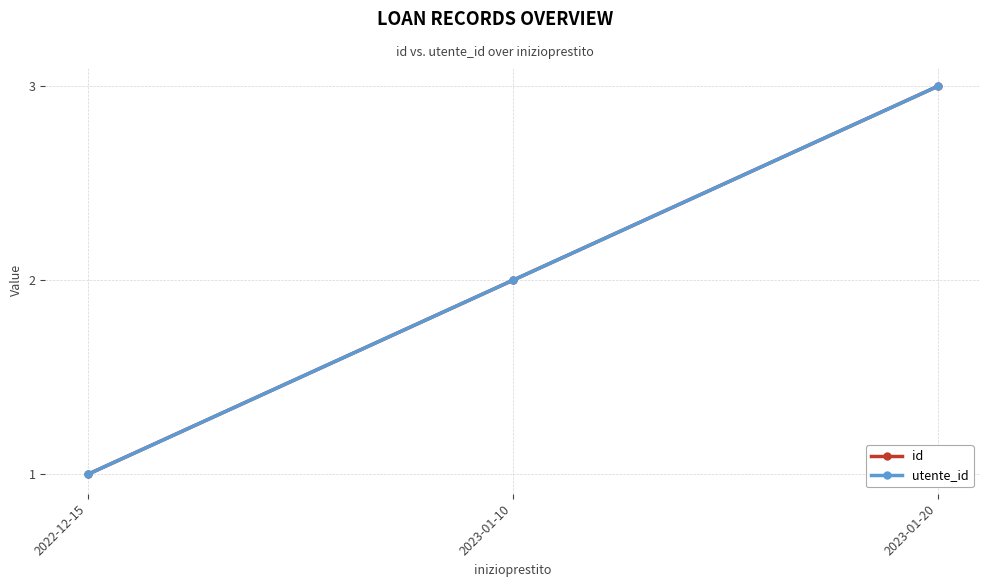

What value does the utente_id series have at 2023-01-20?

3